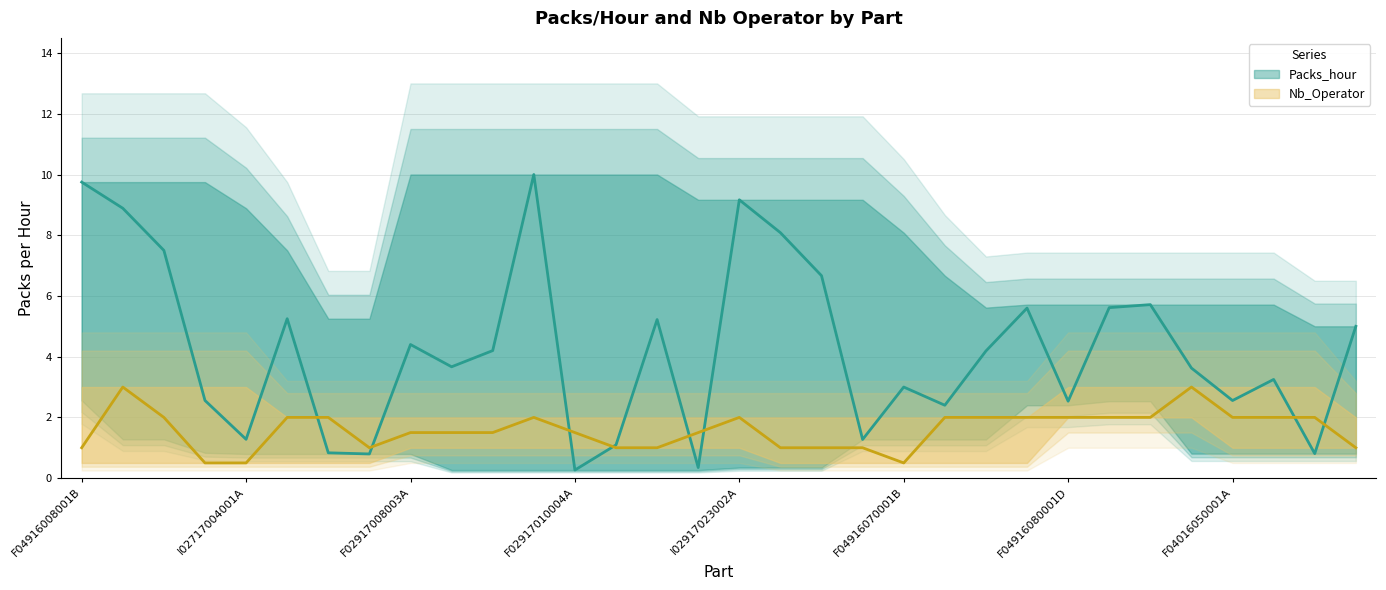

The Packs_hour series shows 5.4 at F04016062003A. True or false?

False